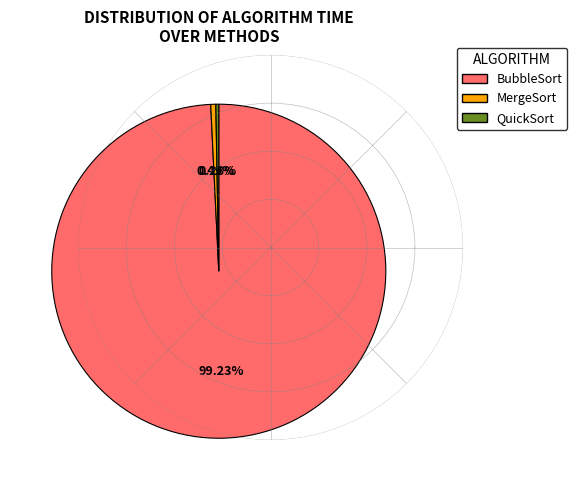

Which slice is the largest?

BubbleSort